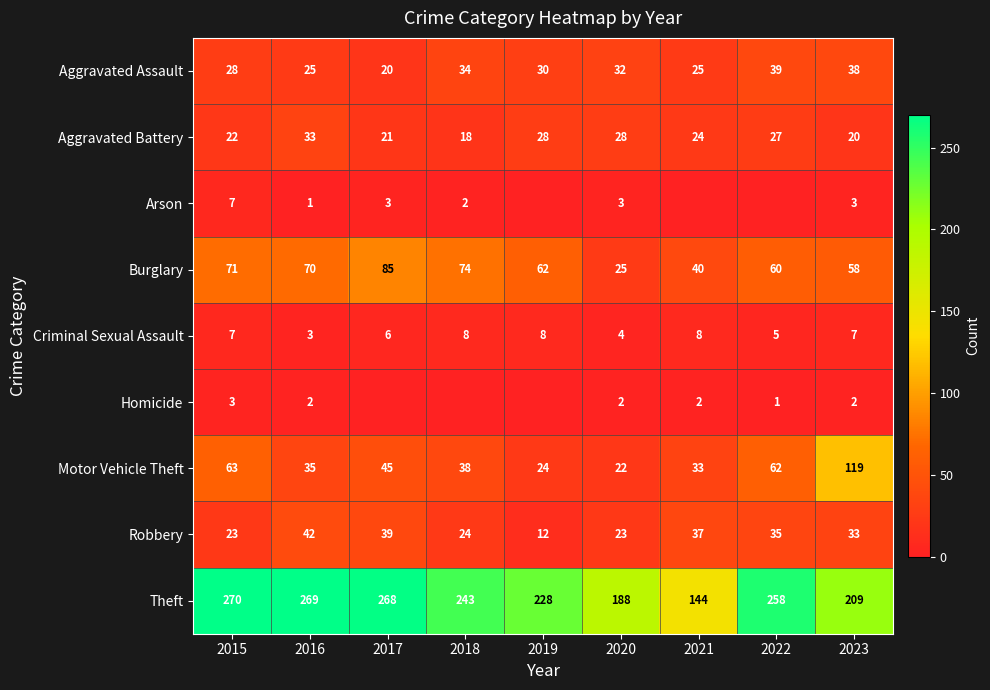

How many data points does each series have?

9